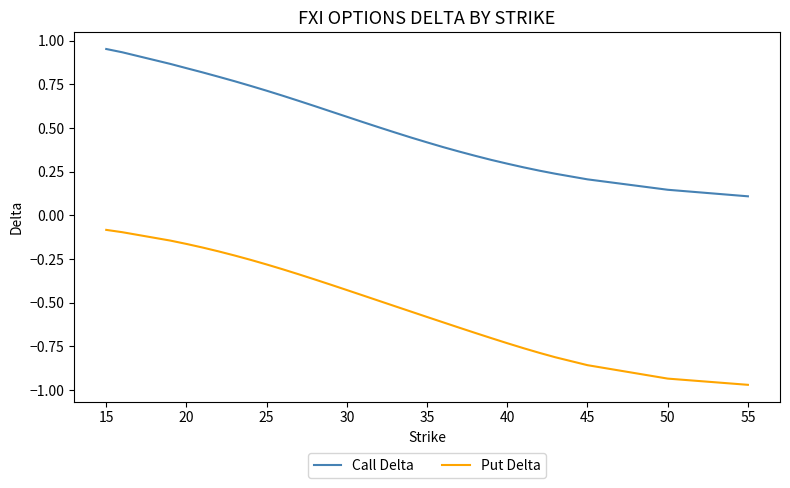

True or false: Call Delta and Put Delta cross at least once.

False